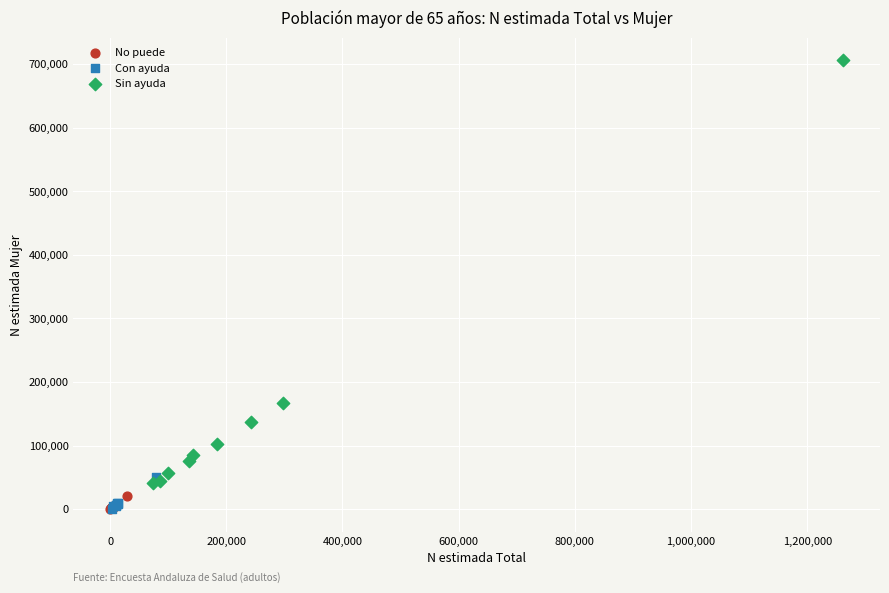

Which series reaches the maximum Y coordinate?

Sin ayuda